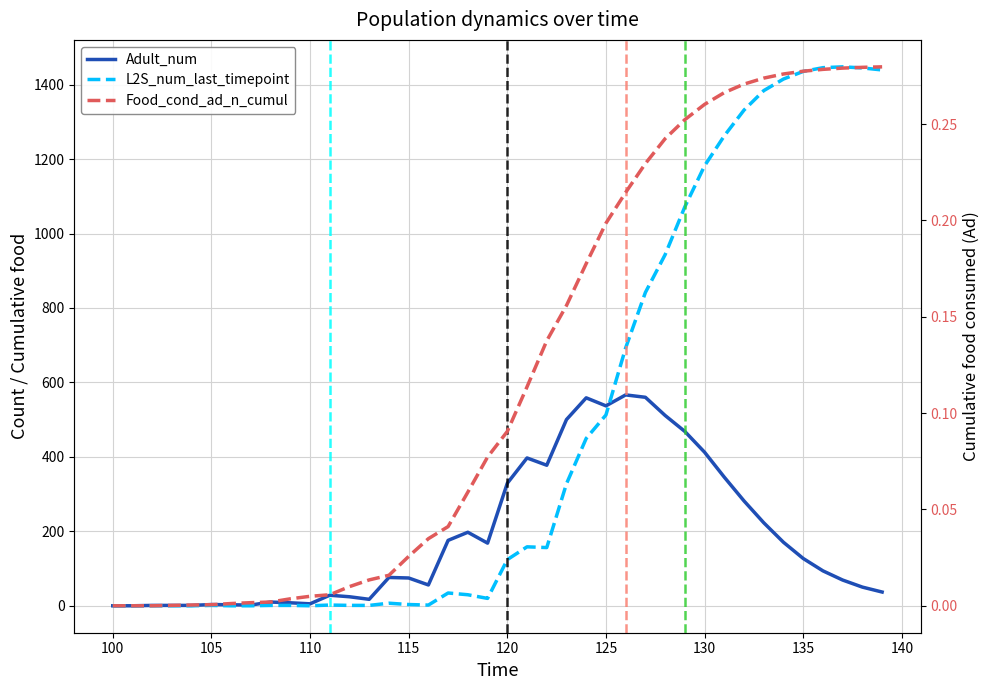

True or false: Adult_num and Food_cond_ad_n_cumul cross at least once.

False